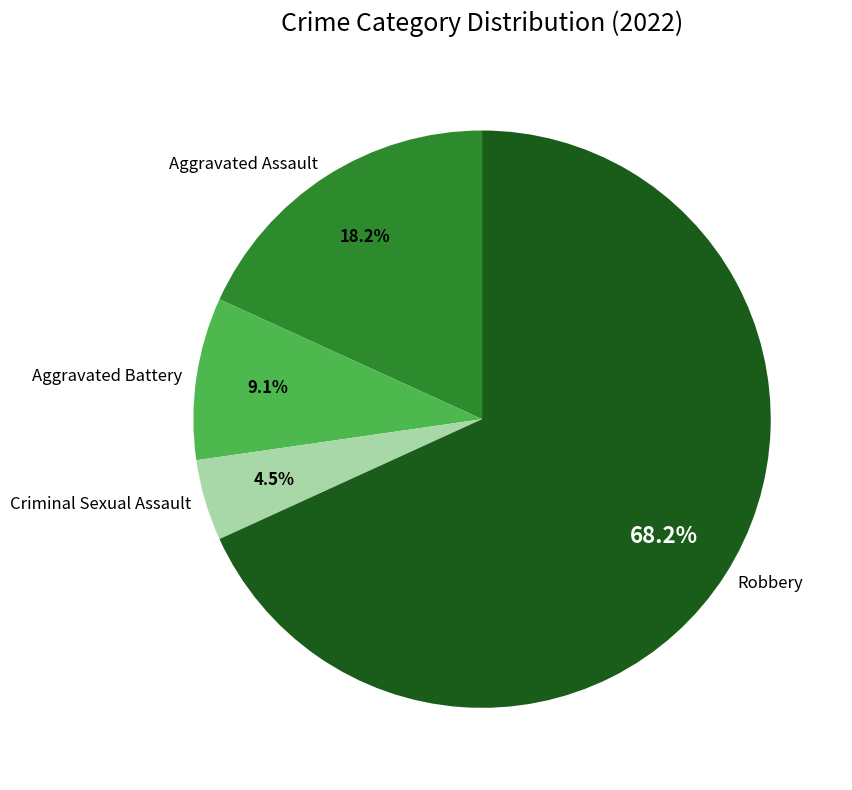

Approximately how many times larger is the value at Aggravated Assault compared to Aggravated Battery?

2.0